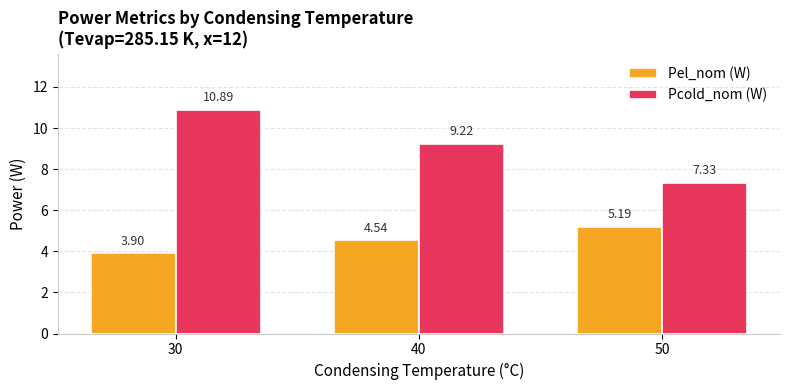

At which category is the sum across all series the highest?

30